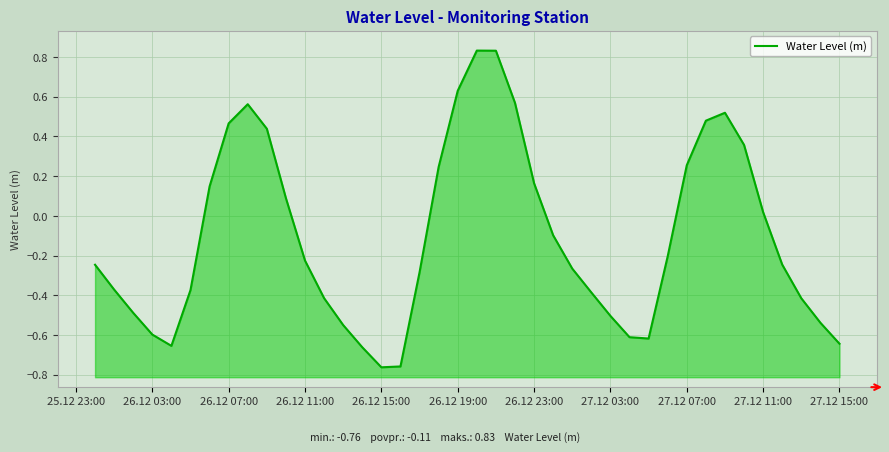

What is the difference between the values at 19 and 25.12 23:00?

0.9